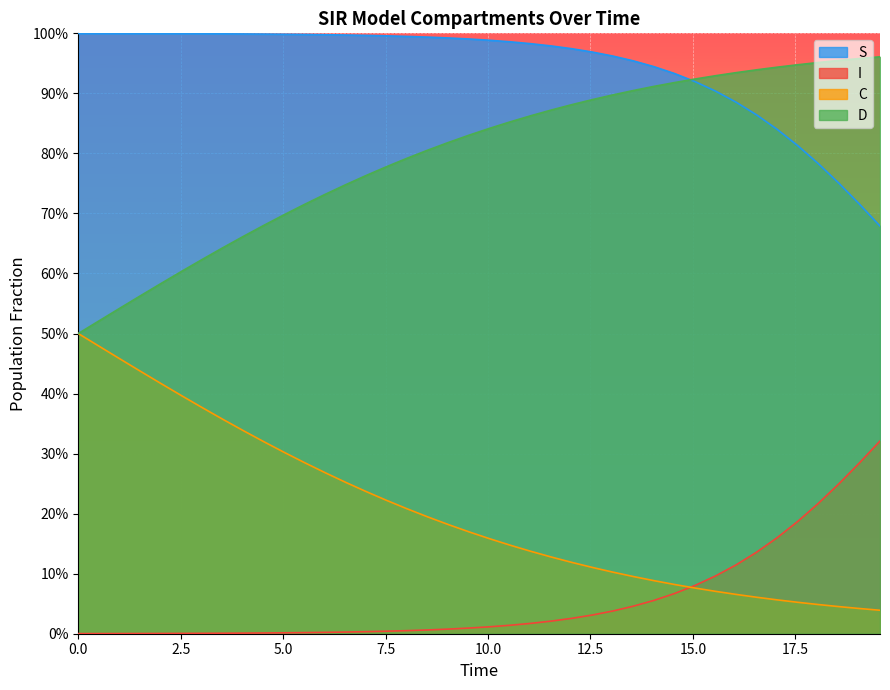

What is the average value of the D series?

0.8